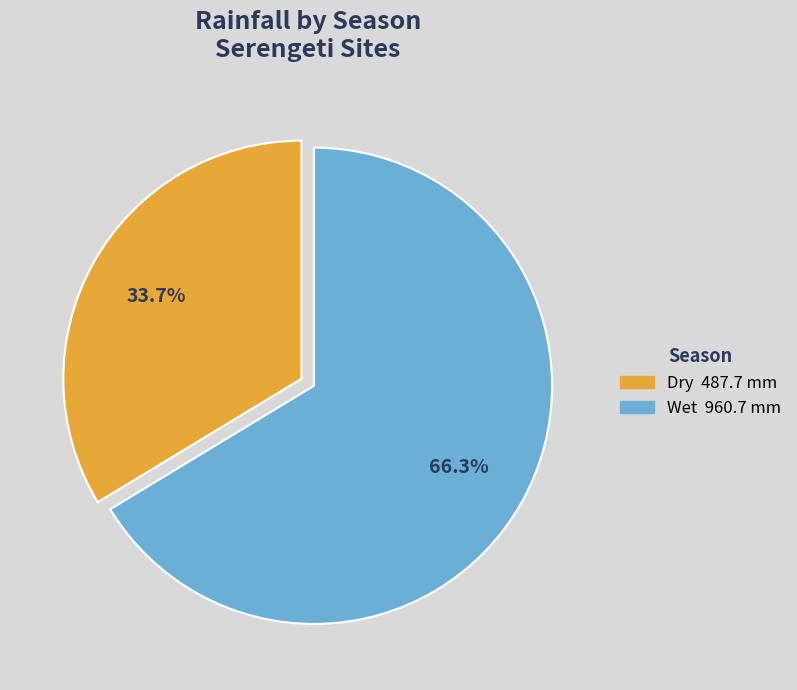

Is there any slice that represents more than half of the pie?

Yes